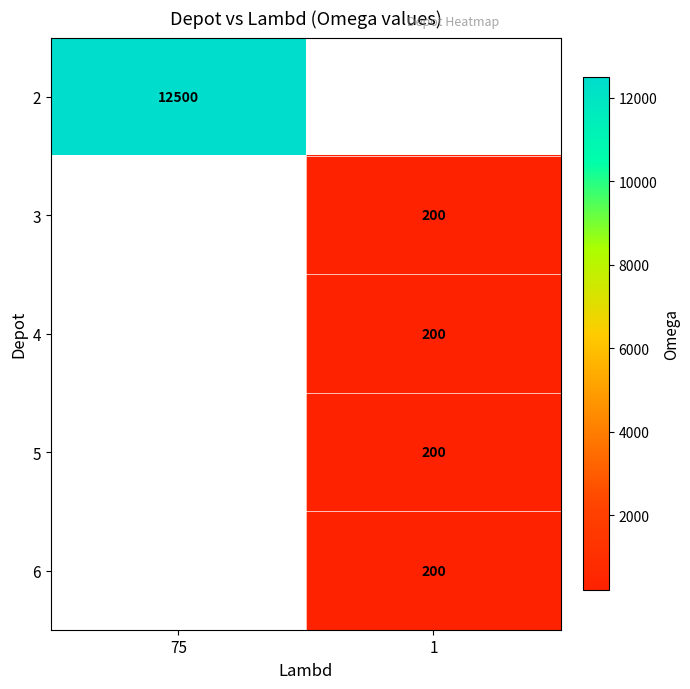

True or false: 6 has a value of 200 at 1.

True